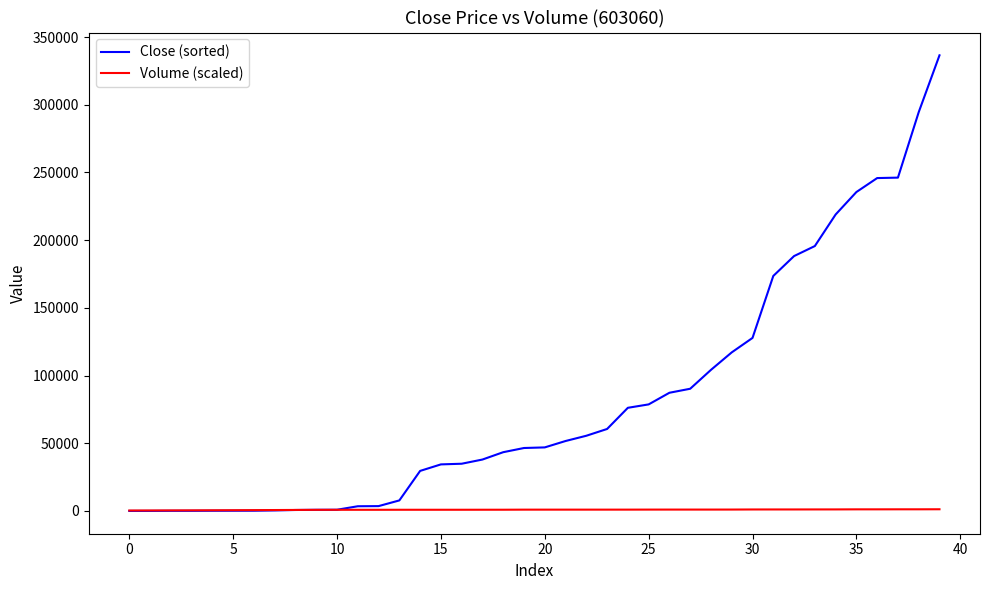

Which series has the largest total across all categories?

Close (sorted)